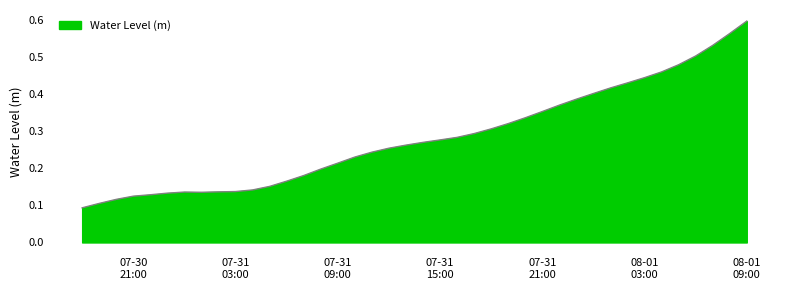

Does the chart display data point markers on the line(s)?

No